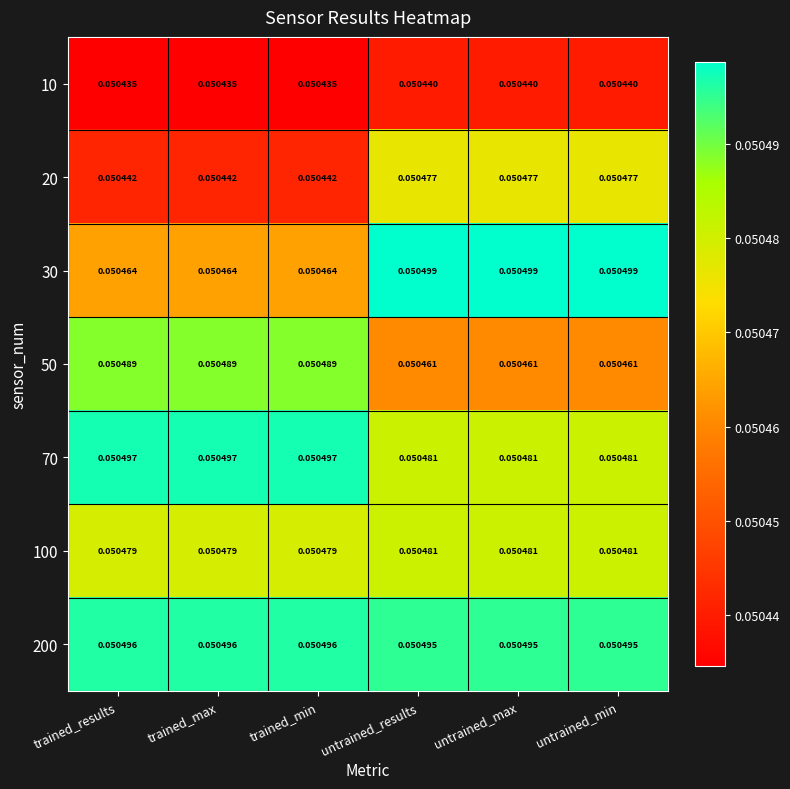

Is the value of 70 at trained_min greater than the value of 100 at trained_results?

Yes